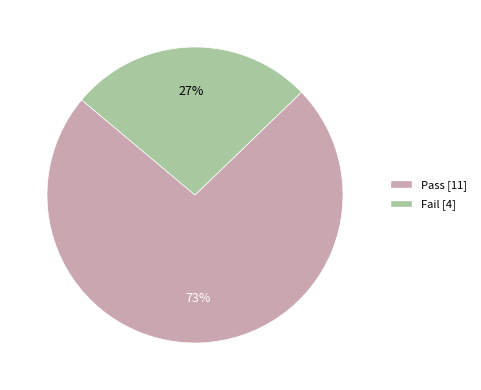

Does Fail account for over 50% of the chart?

No